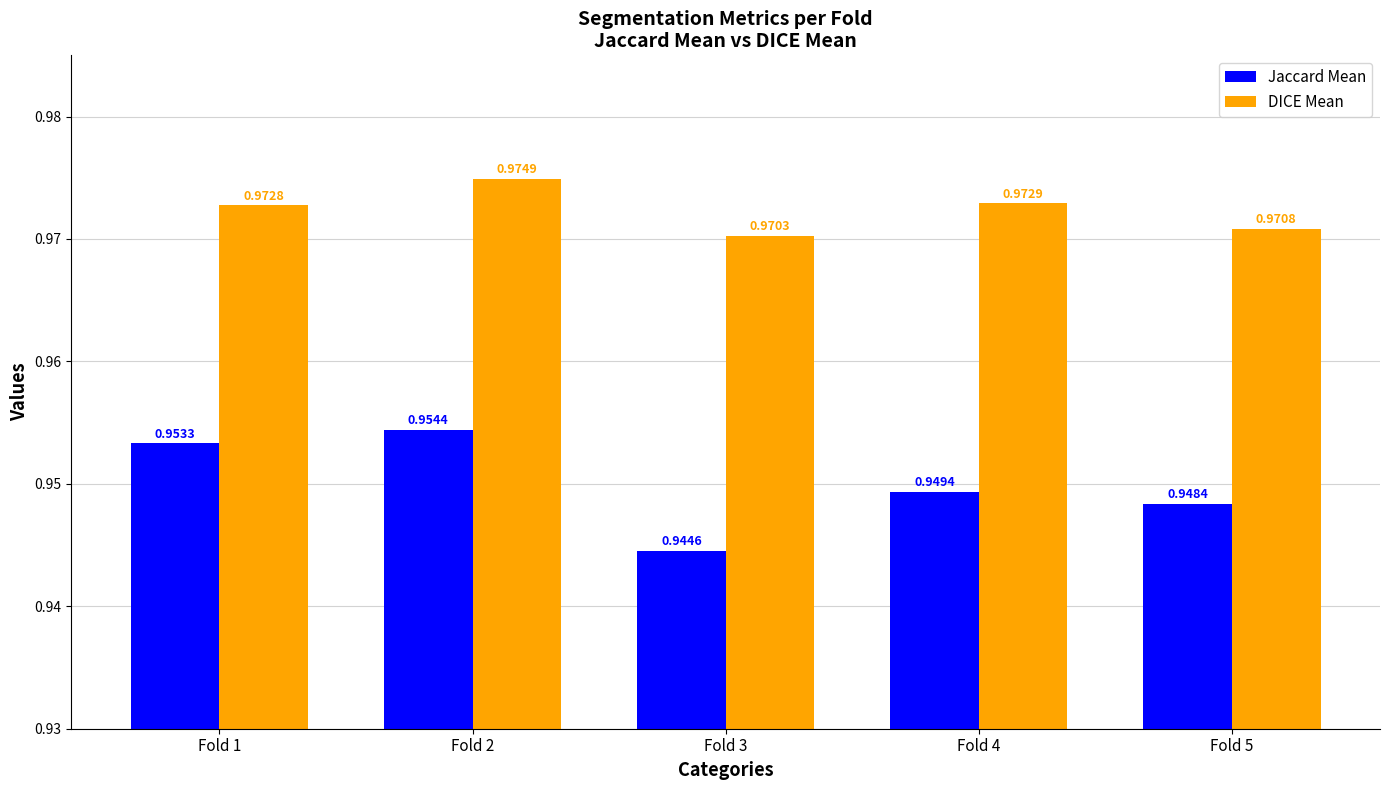

How many bars are there in each group?

2